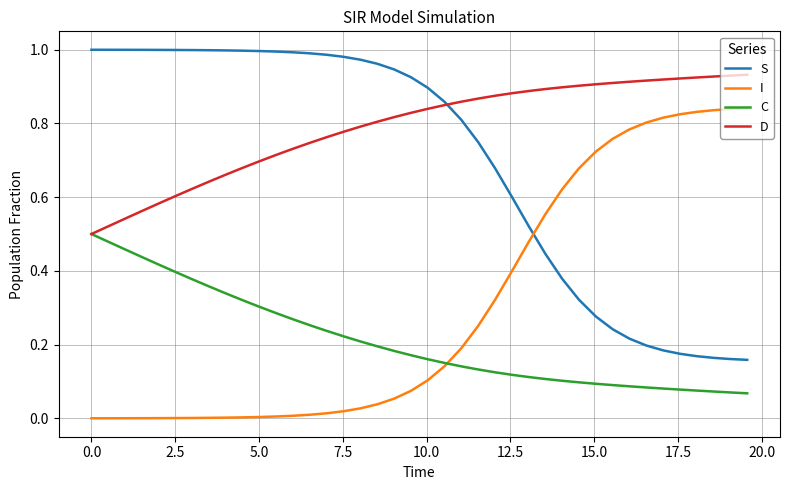

Which series has the largest total across all categories?

D